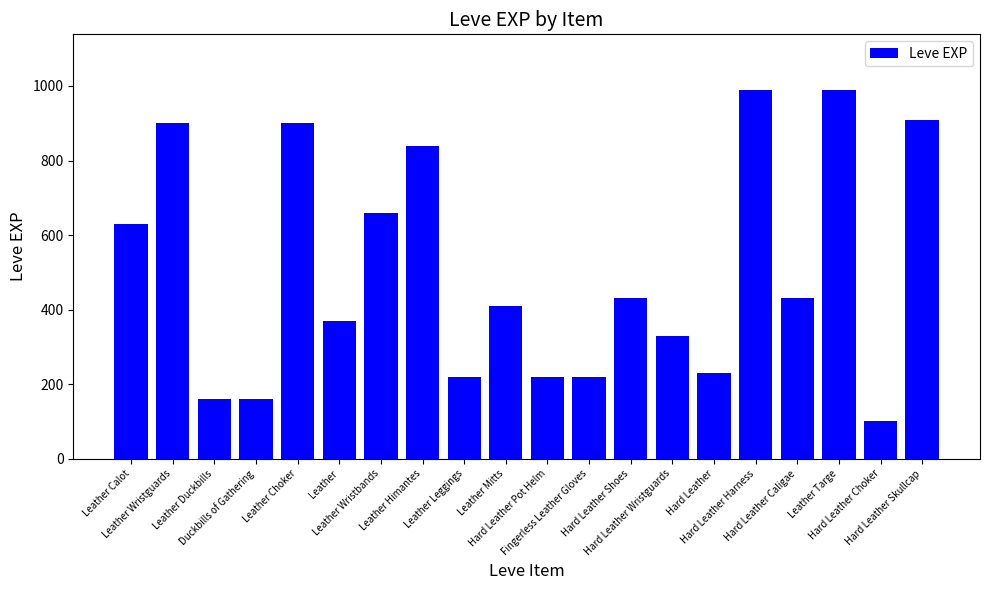

At which category does the chart reach its minimum across all series?

Hard Leather Choker